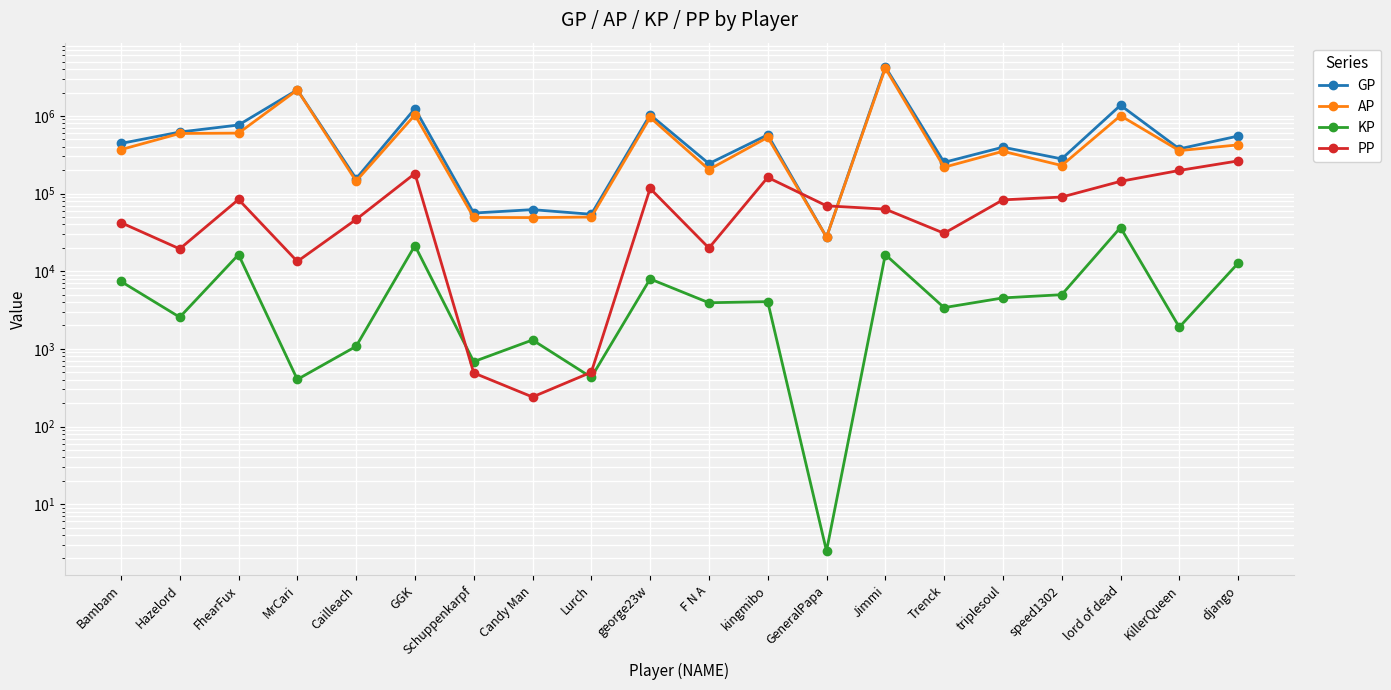

Which category has the highest value in the KP series?

lord of dead